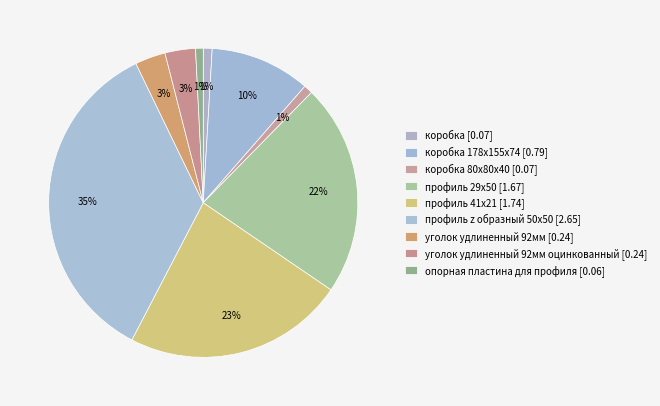

What is the largest slice in the pie chart?

профиль z образный 50х50